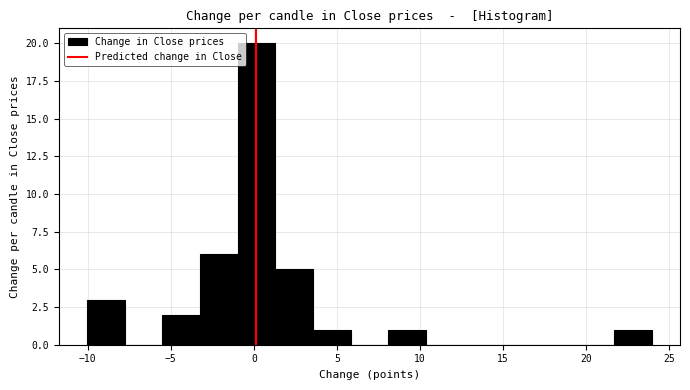

Over which range of the x-axis is the bar tallest?

-1.0 to 1.5